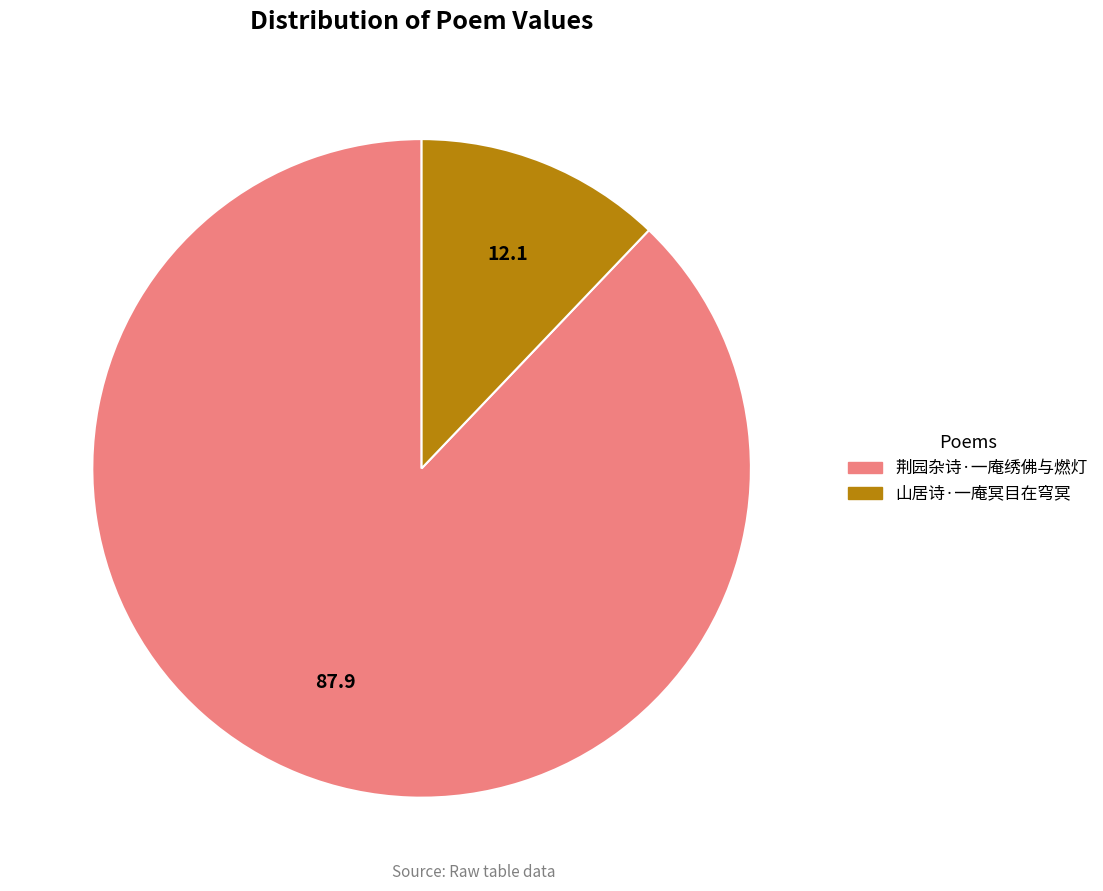

Rank the categories by value from highest to lowest.

荆园杂诗·一庵绣佛与燃灯, 山居诗·一庵冥目在穹冥